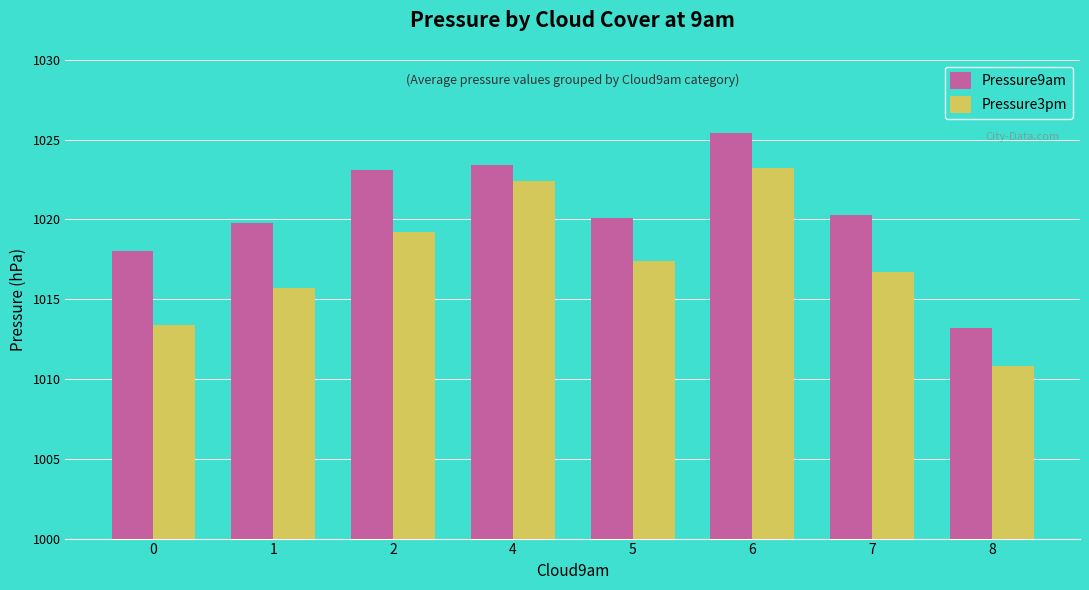

List the labels in order of Pressure3pm value, smallest first.

8, 0, 1, 7, 5, 2, 4, 6